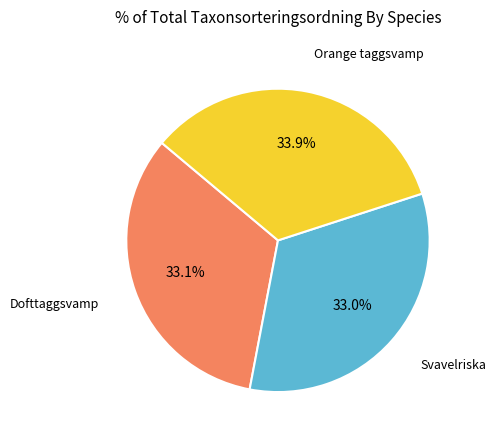

Is there any slice that represents more than half of the pie?

No